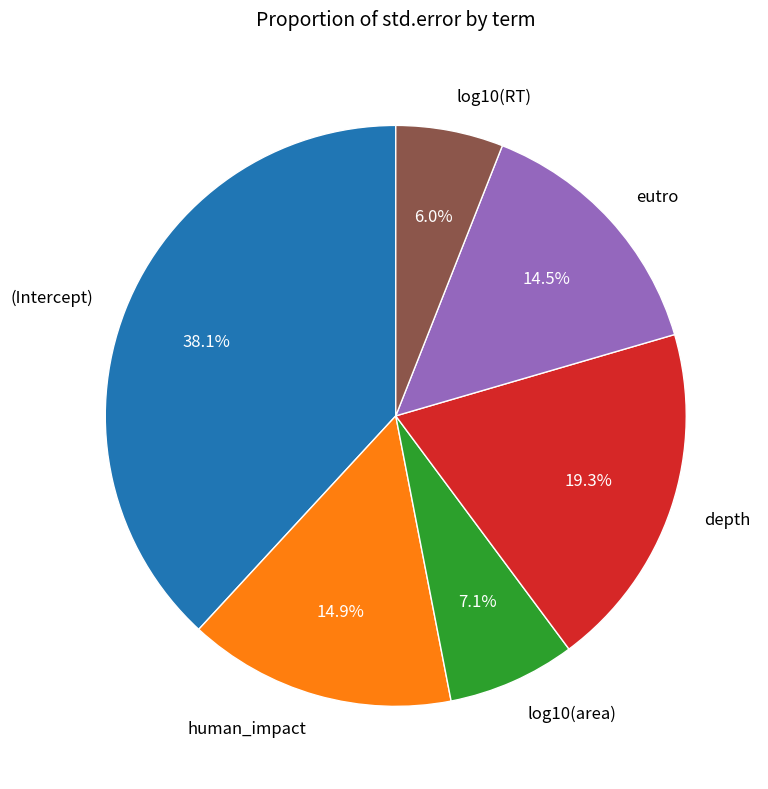

To the nearest percent, what is the combined percentage of human_impact and (Intercept)?

53%